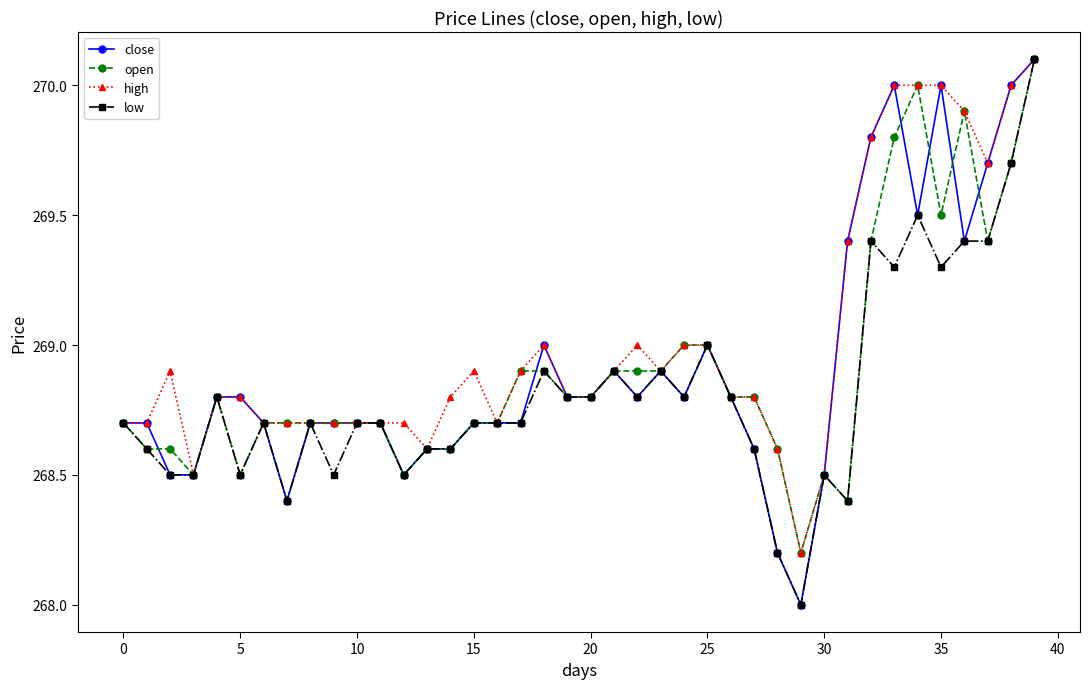

True or false: open and close intersect in this chart.

True